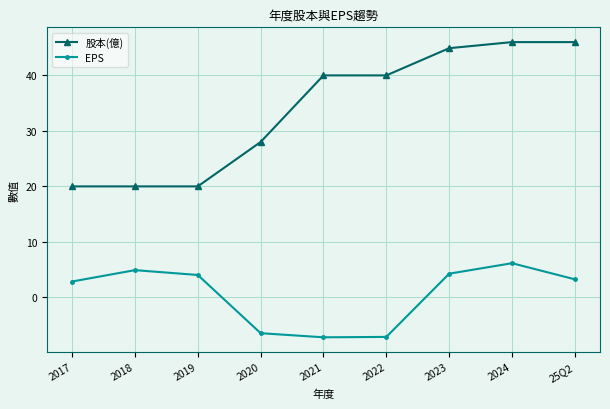

How many data points in 股本(億) are less than 40?

4